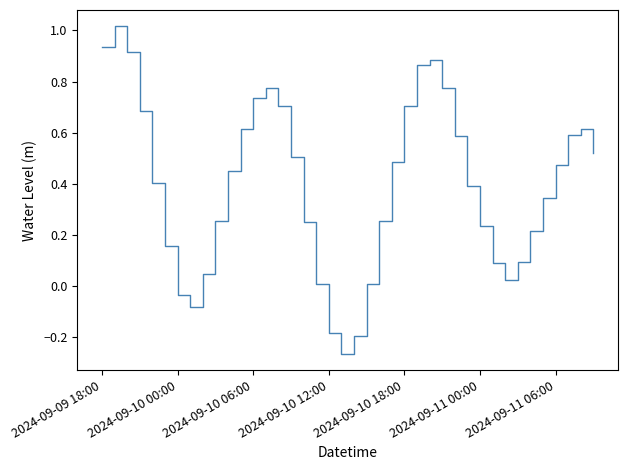

What is the difference between the maximum and minimum values?

1.3